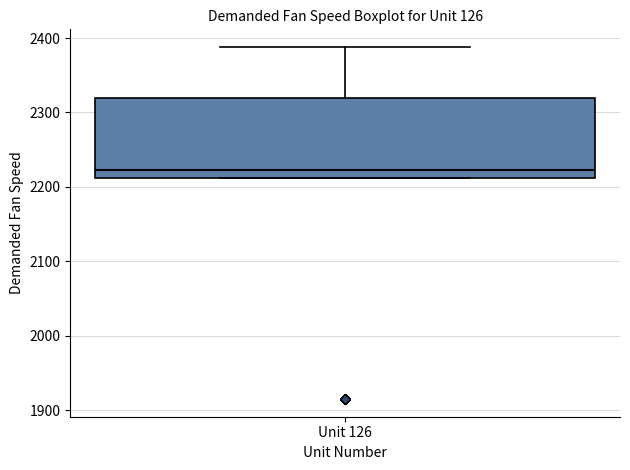

Read this box plot against the y-axis: the position of the median line, the range covered by the box, and the ends of both whiskers. The values are not printed on the chart, so give them approximately, as read against the axis.

median 2220, box 2210 to 2320, whiskers 2210 to 2390